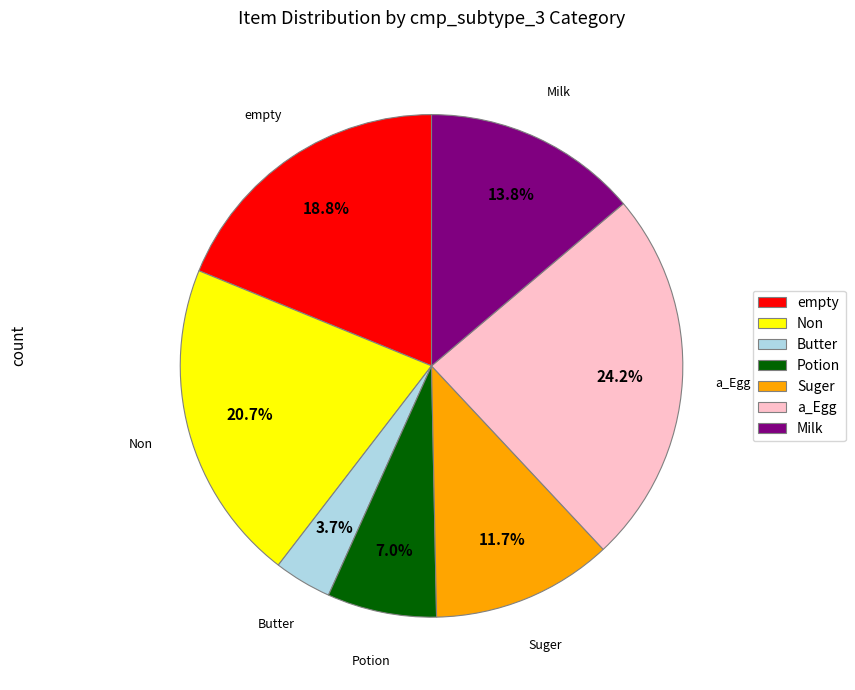

The Potion slice represents 19% of the pie. True or false?

False